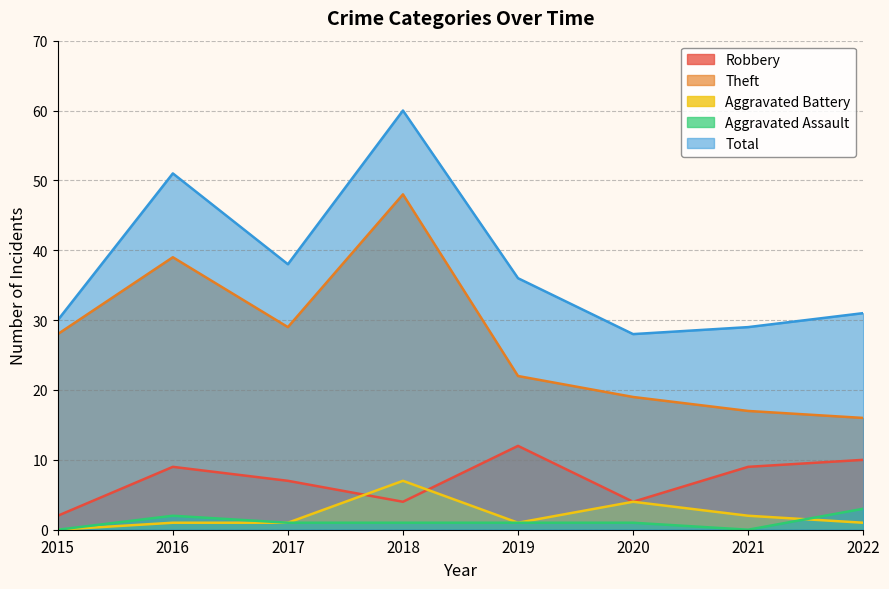

The value of Aggravated Battery at 2021 is 2. True or false?

True